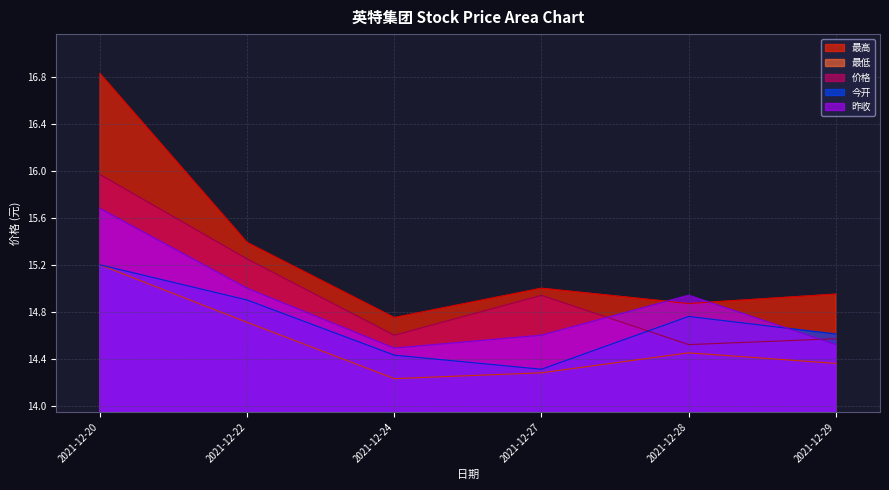

Count the number of data series in this chart.

5